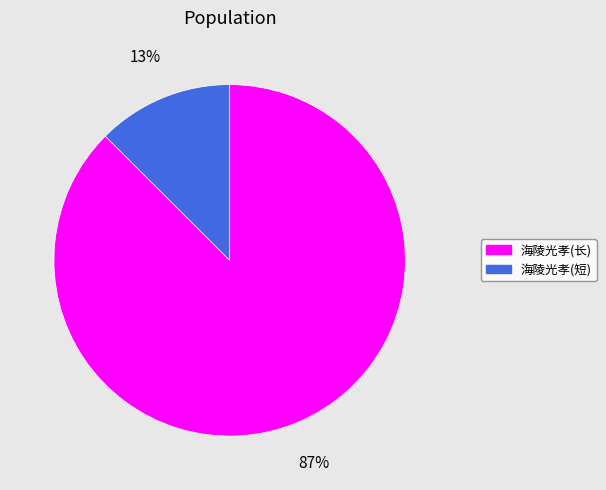

What is the smallest slice in the pie chart?

海陵光孝(短)